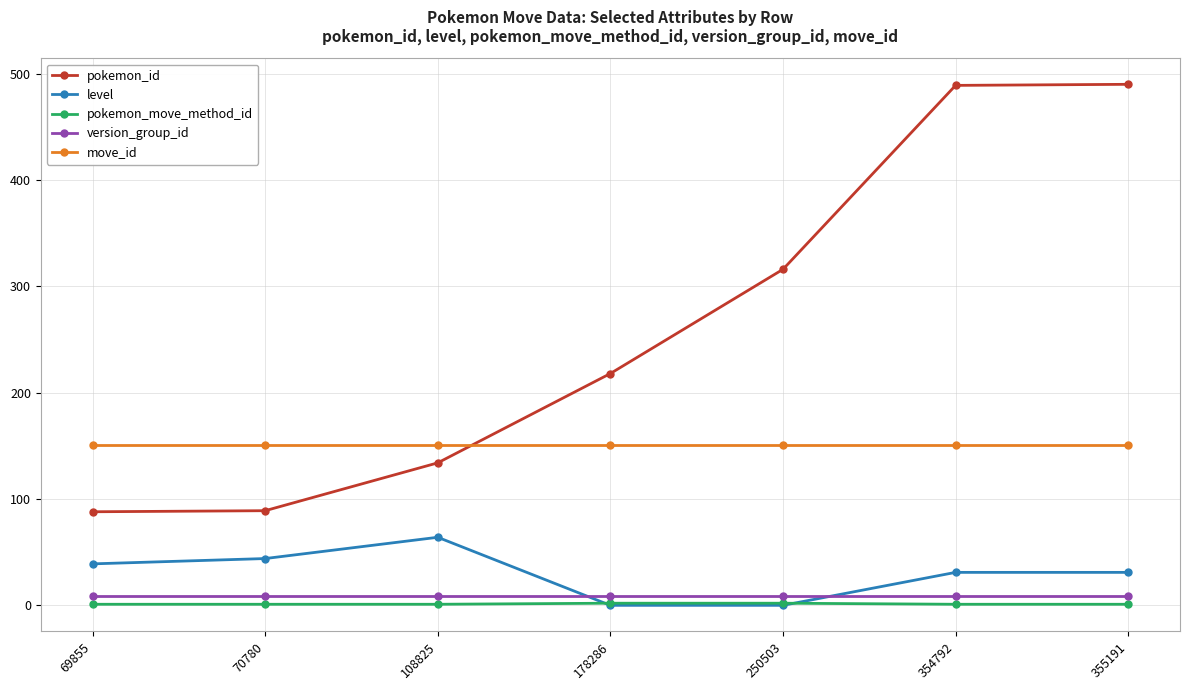

What is the total value across all series at 108825?

359